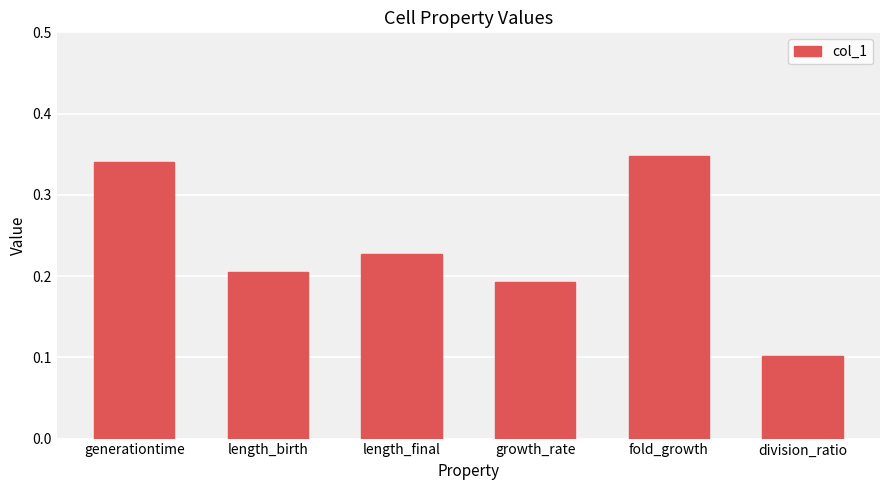

Does the chart contain stacked bars?

No